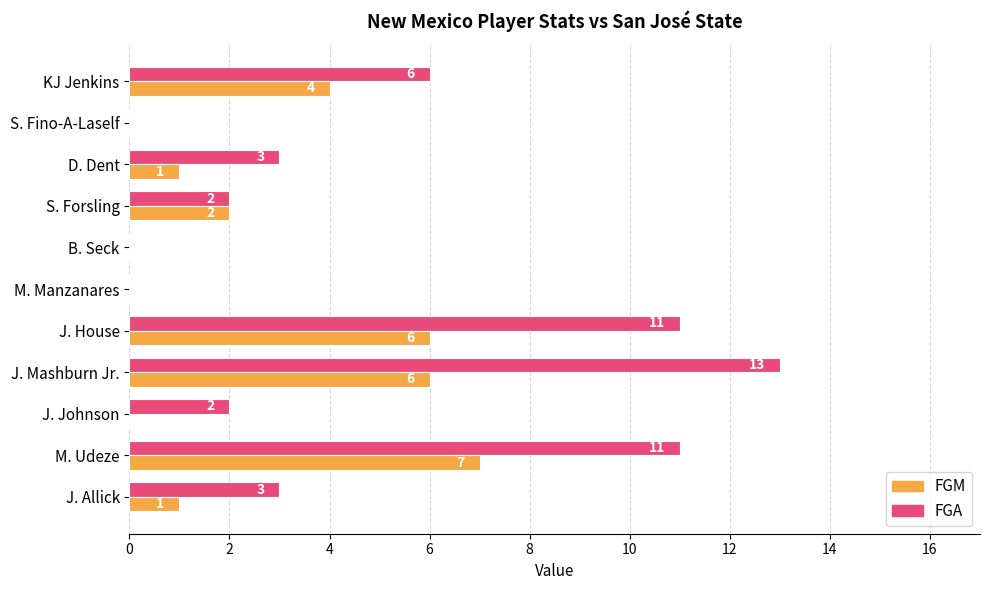

Where is FGA nearest to the value 6?

KJ Jenkins